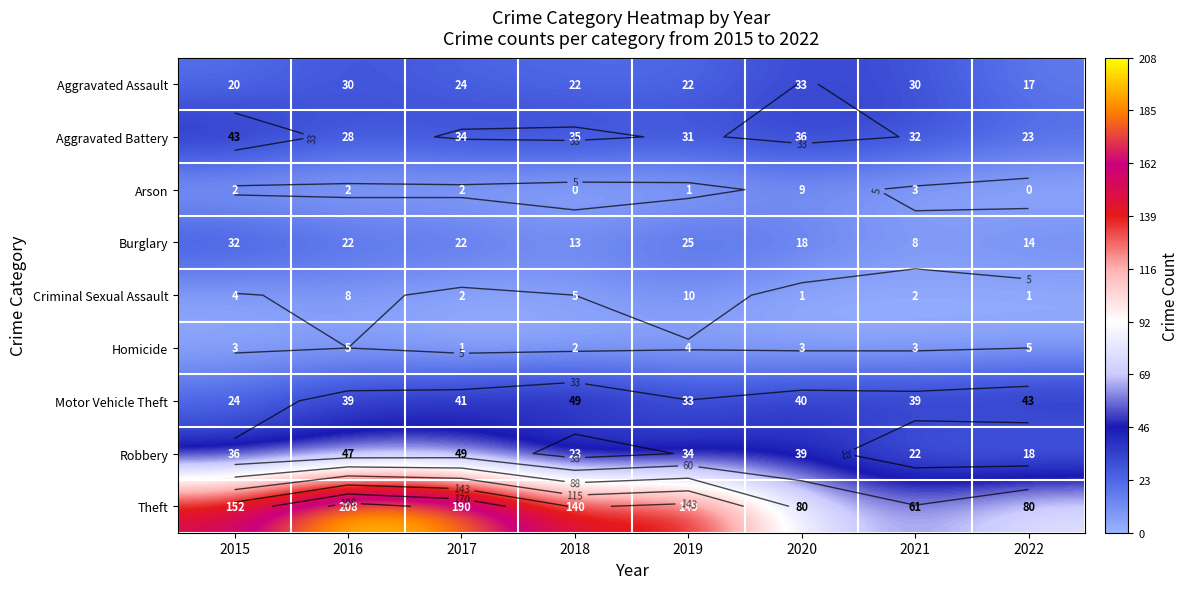

What is the minimum value for Homicide?

1